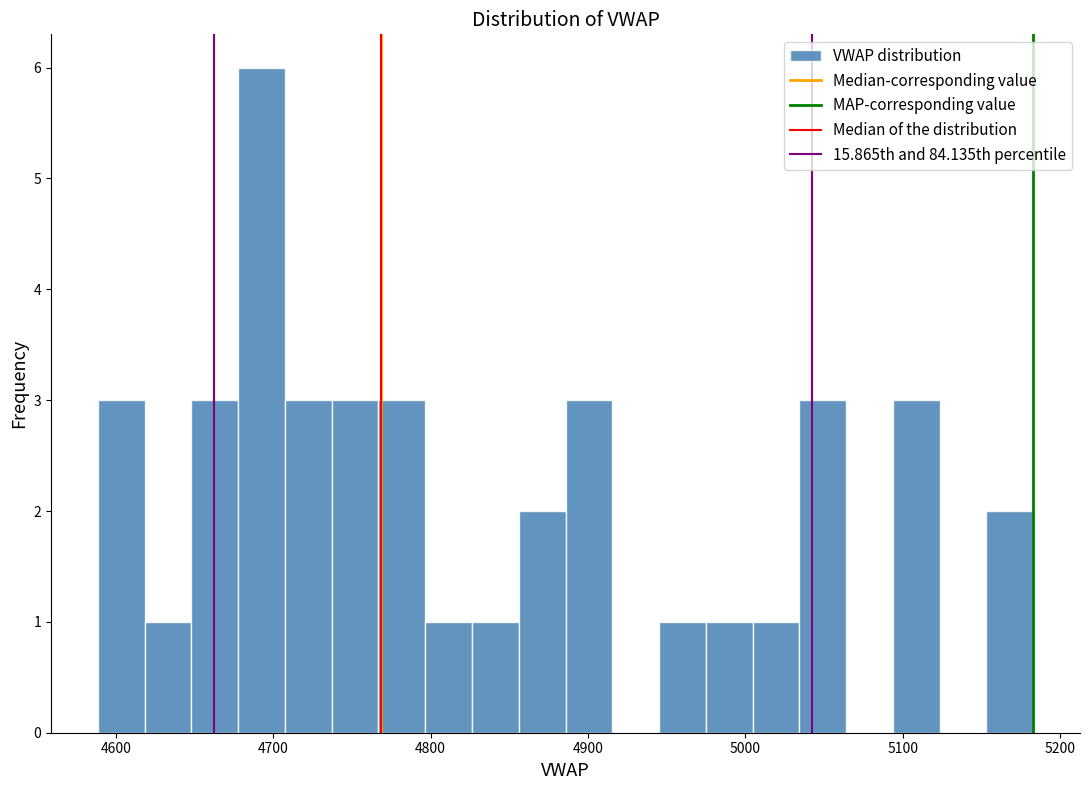

Around what value on the x-axis is the tallest bar? Give the approximate position of its centre, as read against the axis.

4690